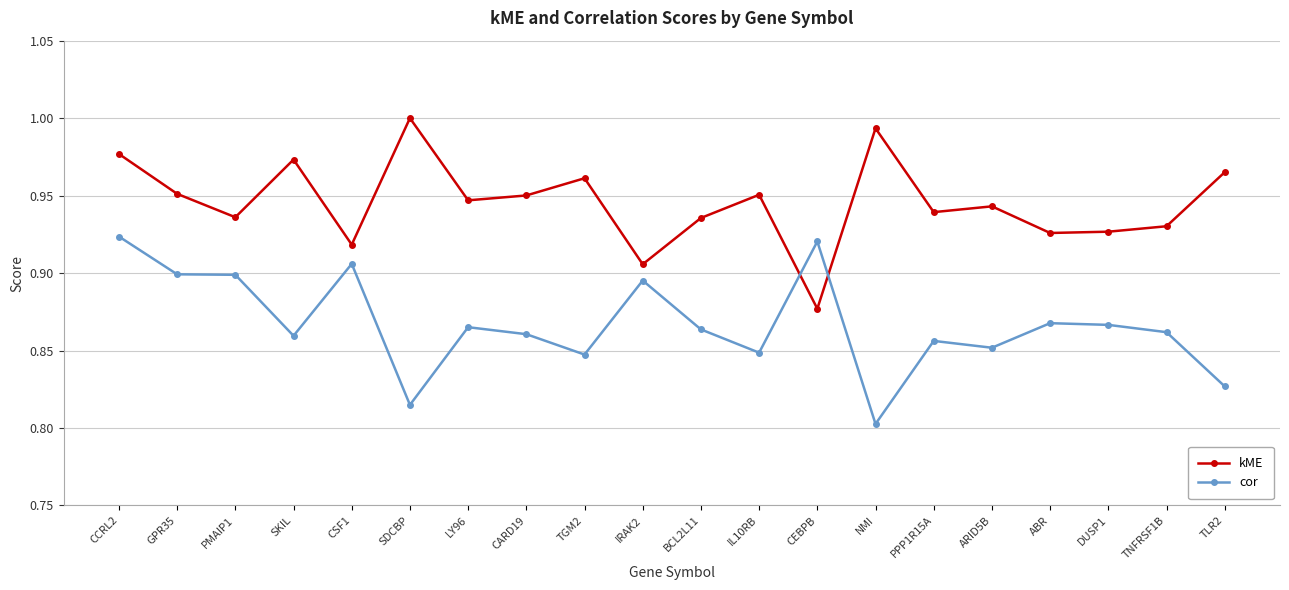

Where is kME nearest to the value 0?

CEBPB